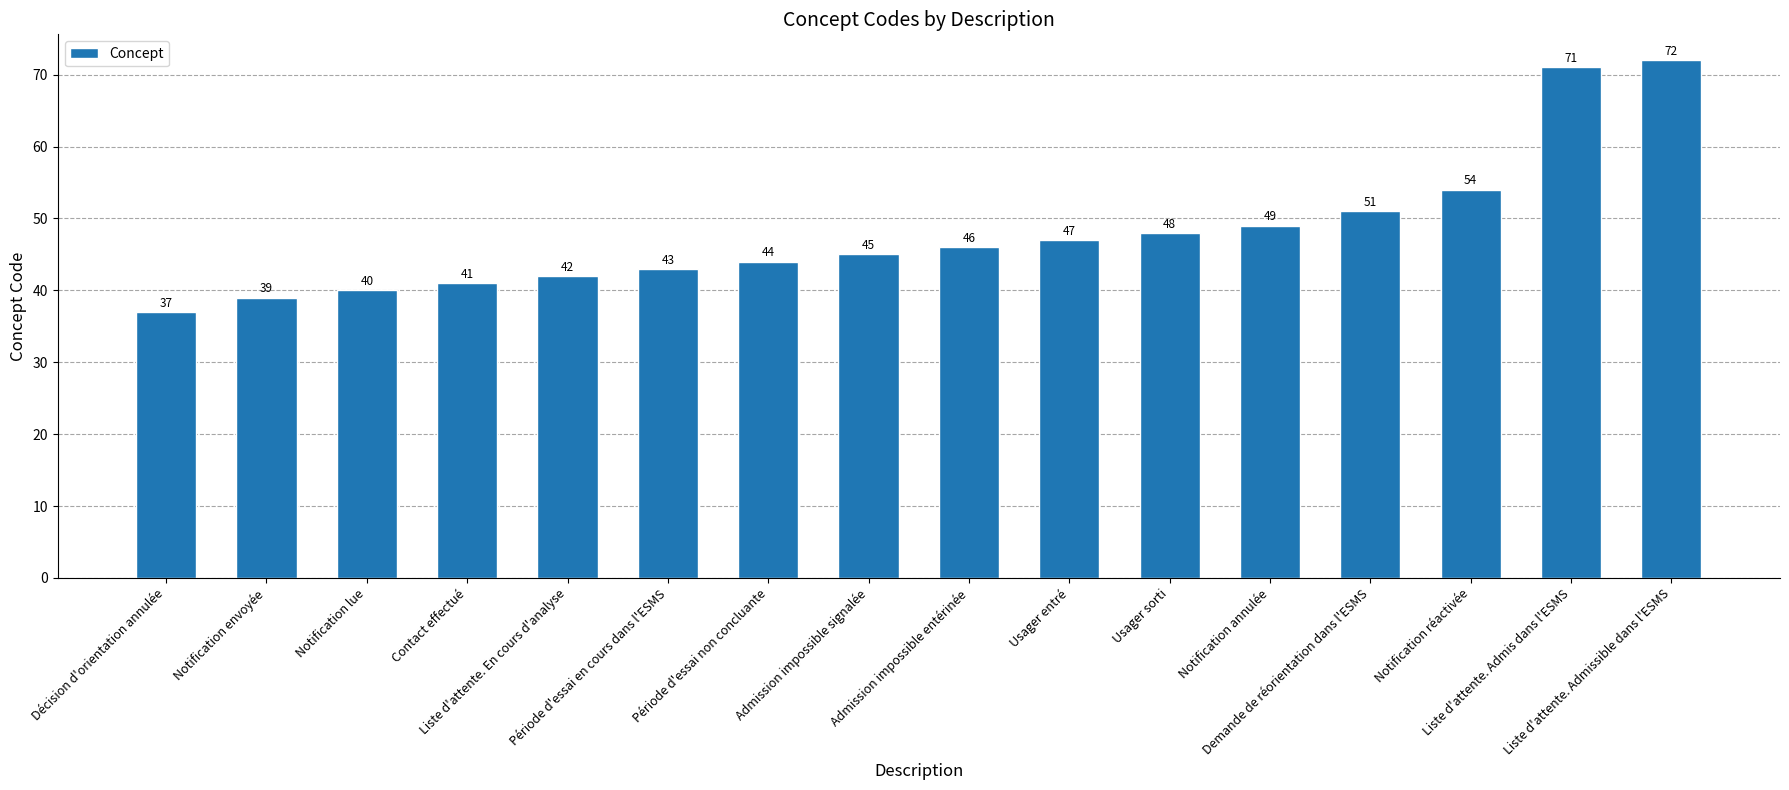

Which category has the highest value across all series?

Liste d'attente. Admissible dans l'ESMS